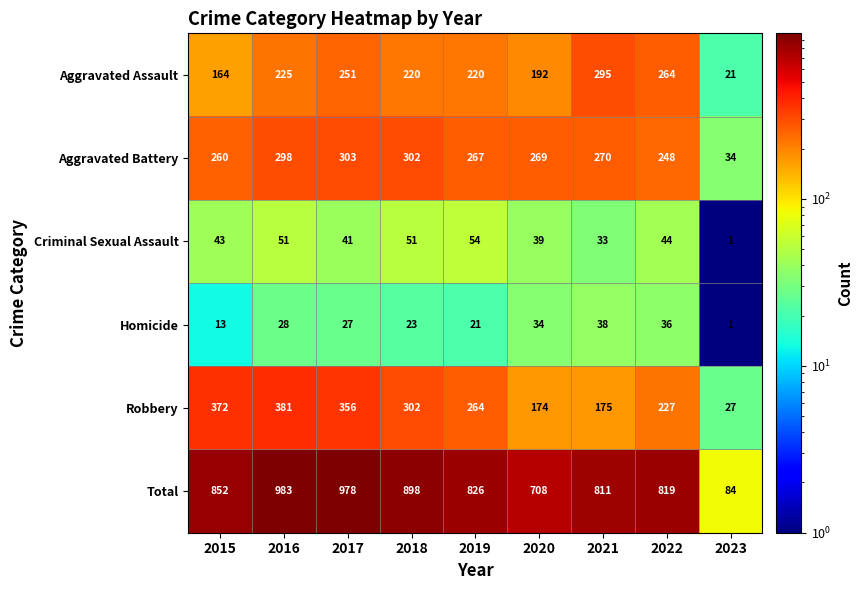

Count the number of categories in the chart.

9